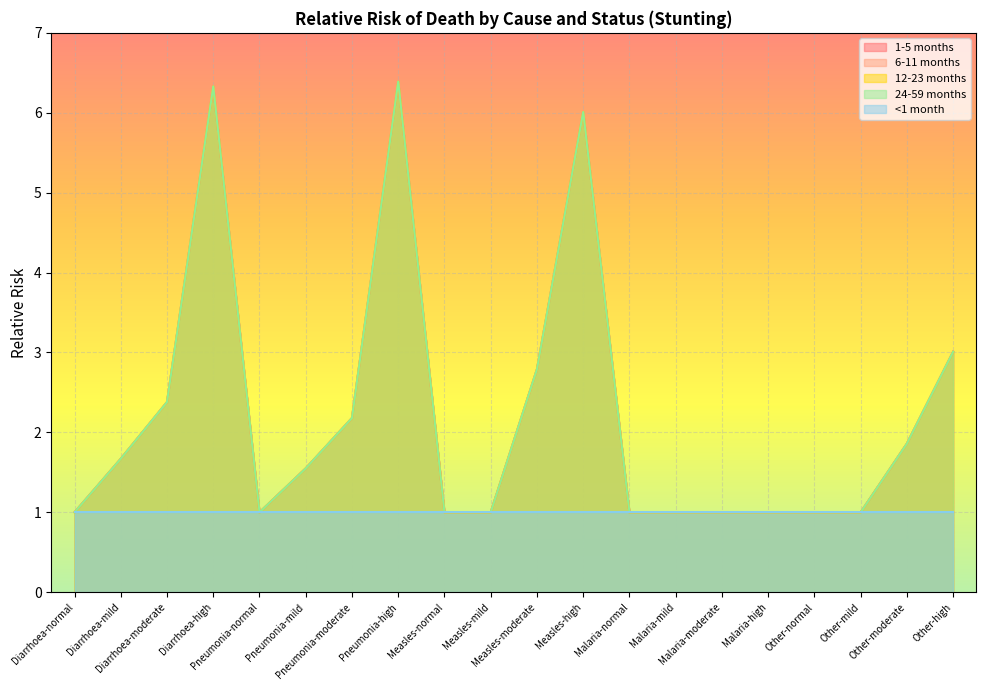

The 12-23 months series shows 0.5 at Other-mild. True or false?

False